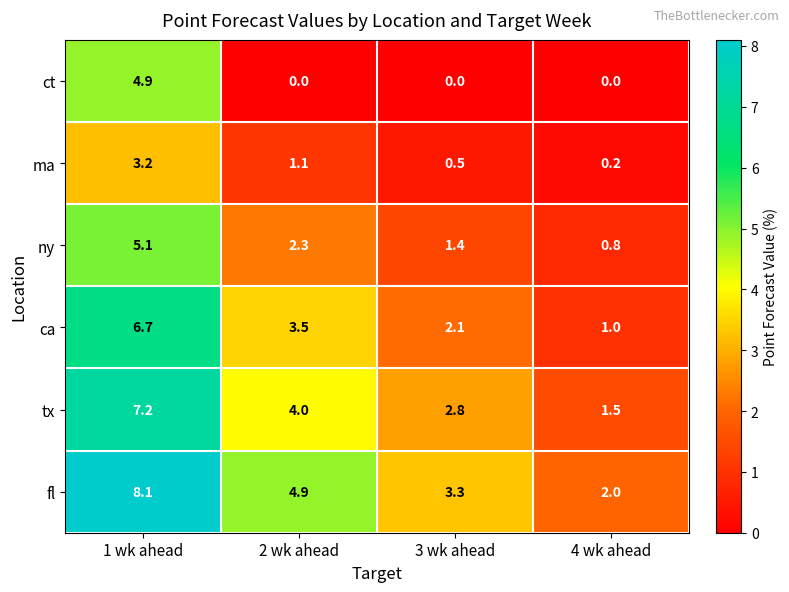

Which series has the widest spread of values?

fl